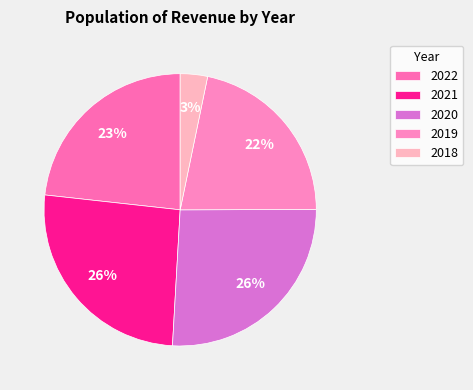

How many segments does this pie chart have?

5